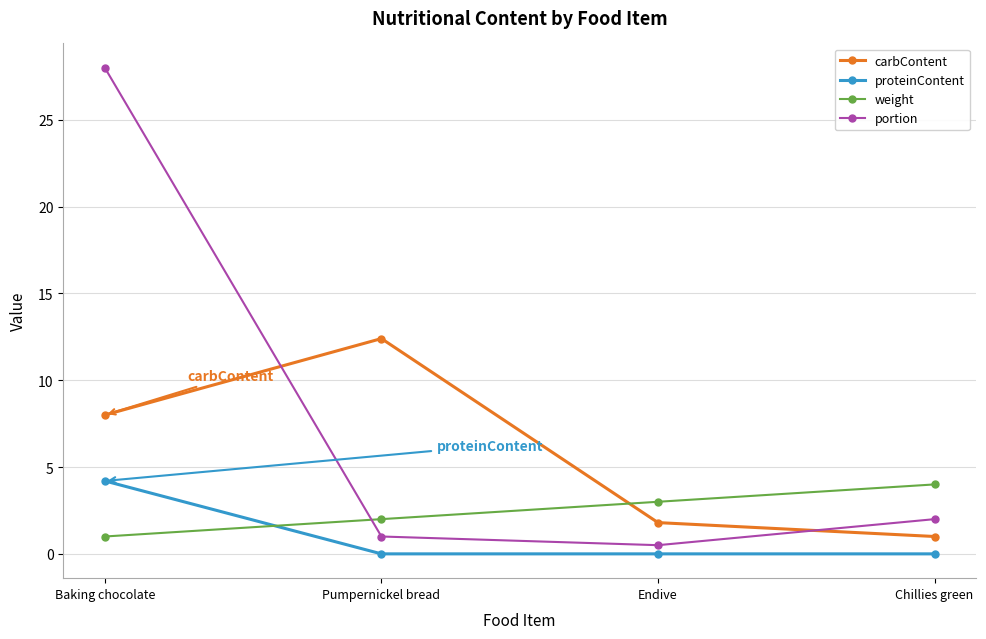

List the labels in order of portion value, largest first.

Baking chocolate, Chillies green, Pumpernickel bread, Endive